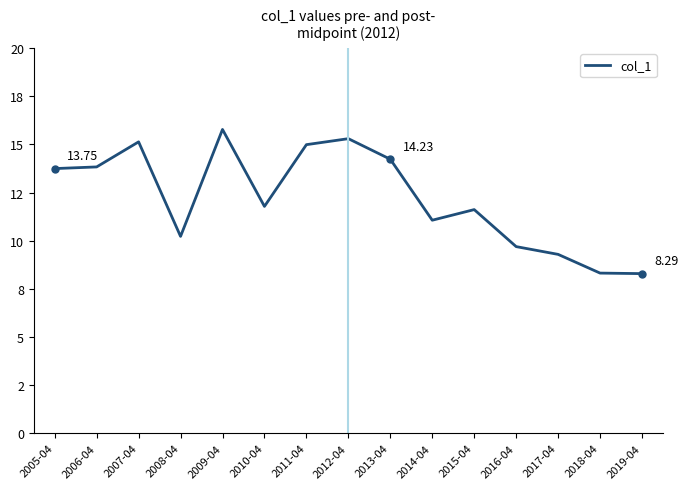

Which label corresponds to the largest value in the chart?

2009-04